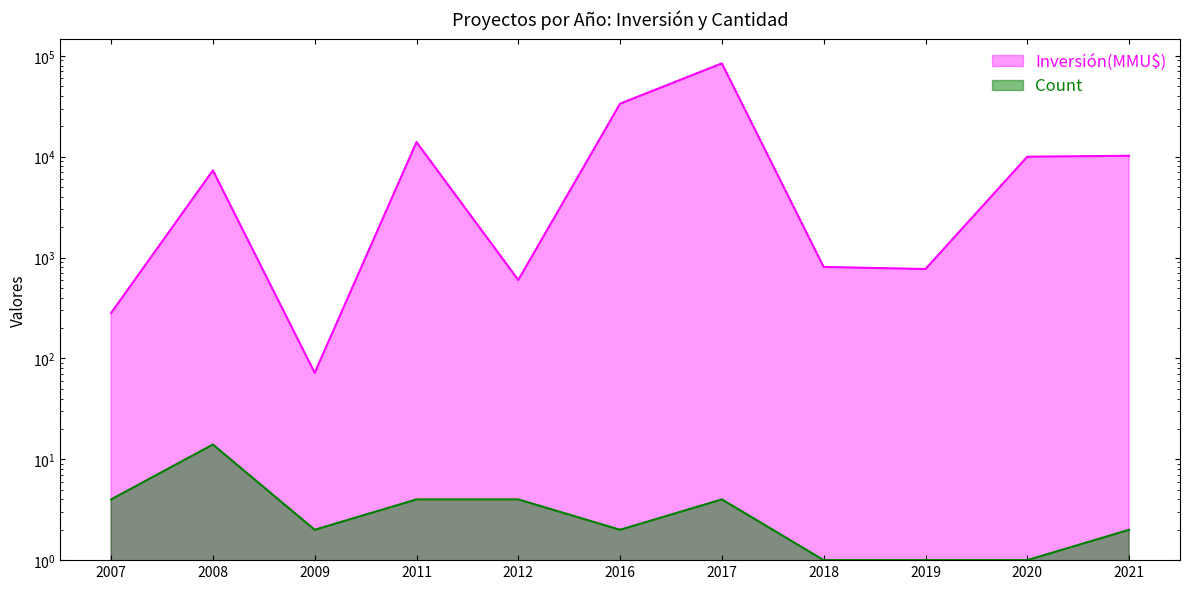

Which series has the largest range (max minus min)?

Inversión(MMU$)